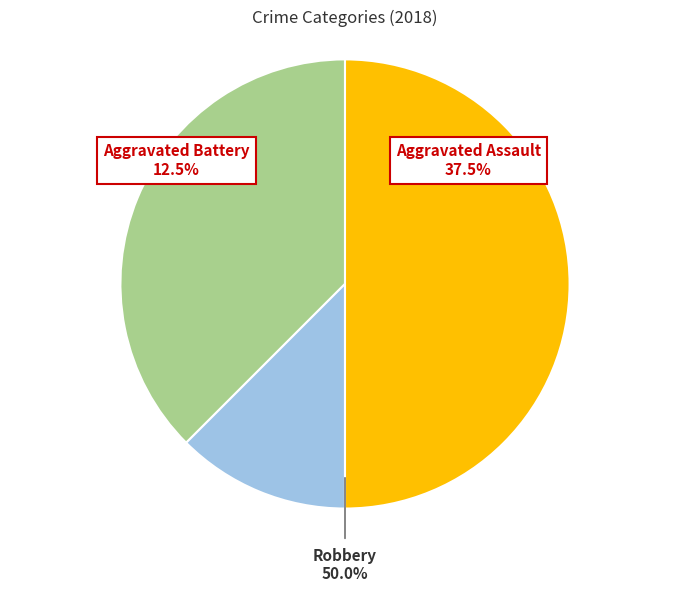

To the nearest percent, what percentage of the pie is Aggravated Battery?

12%